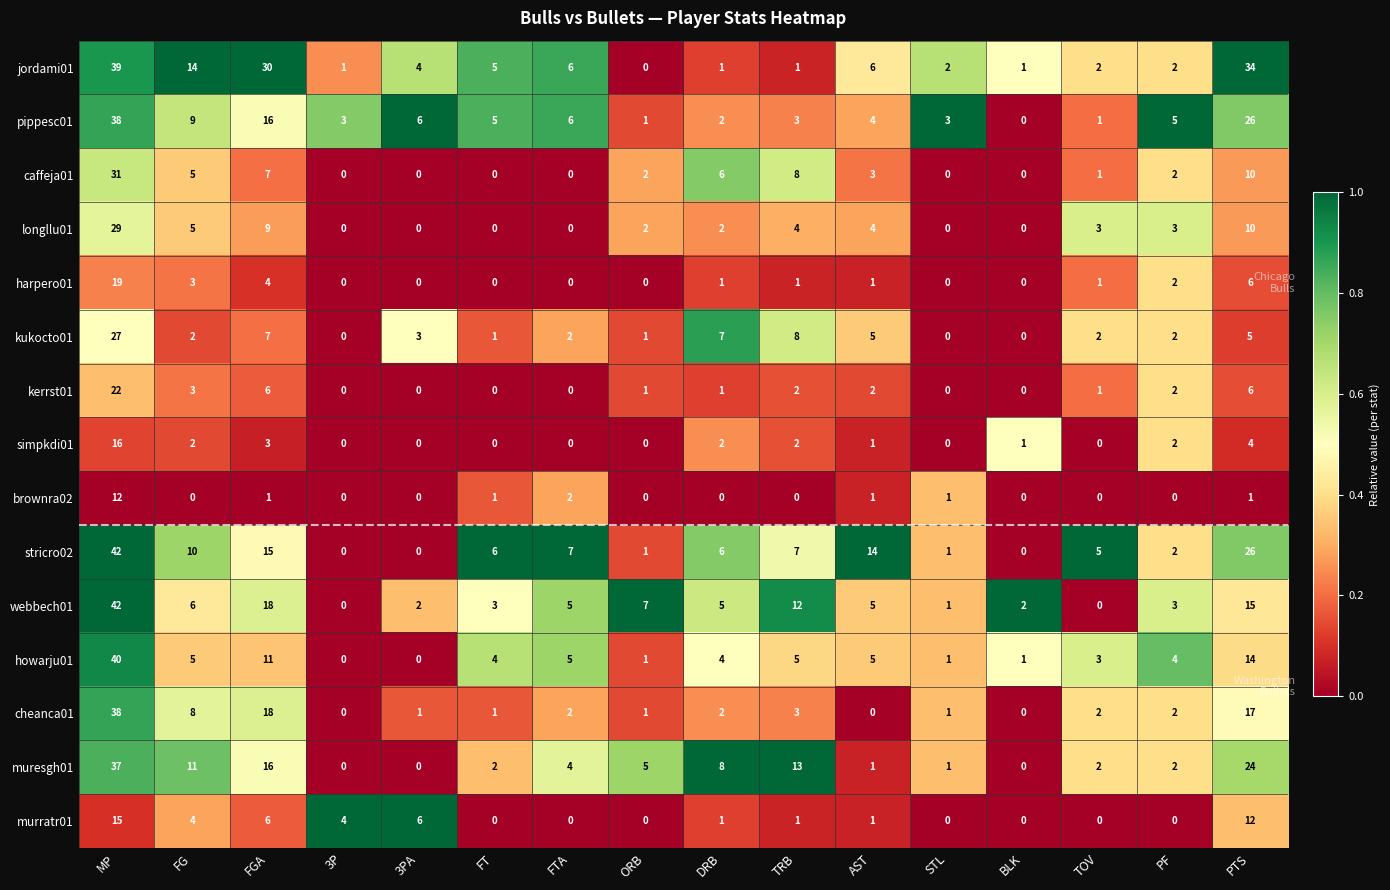

Which series has the largest total across all categories?

jordami01